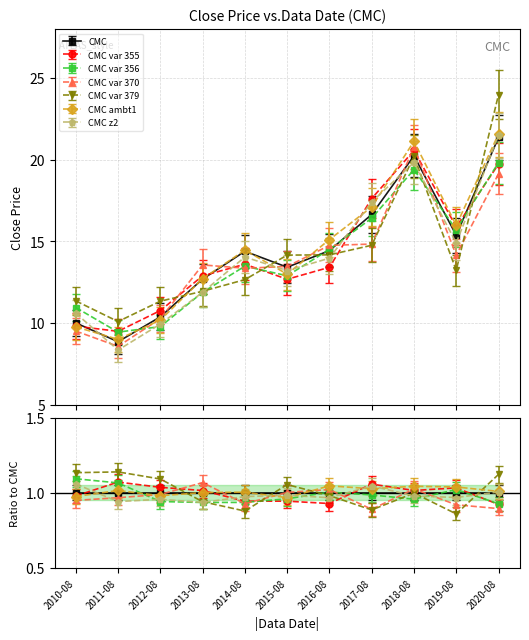

What is the change in value from 2015-08 to 2020-08?

+7.9